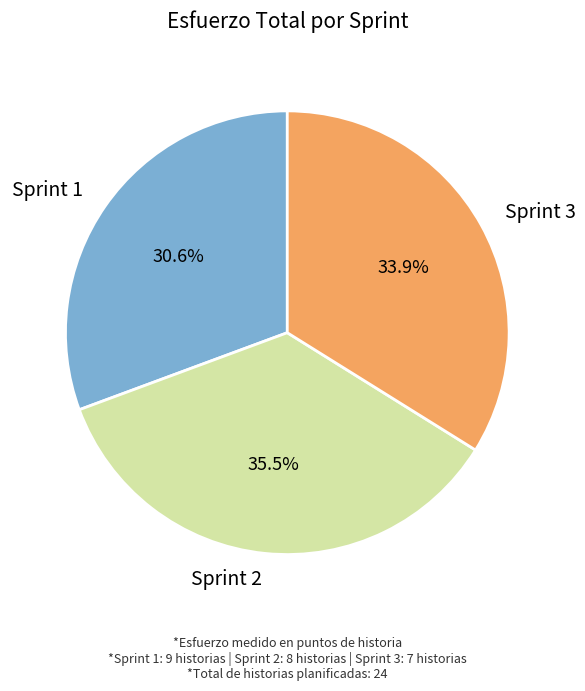

To the nearest percent, what percentage of the pie is Sprint 3?

34%